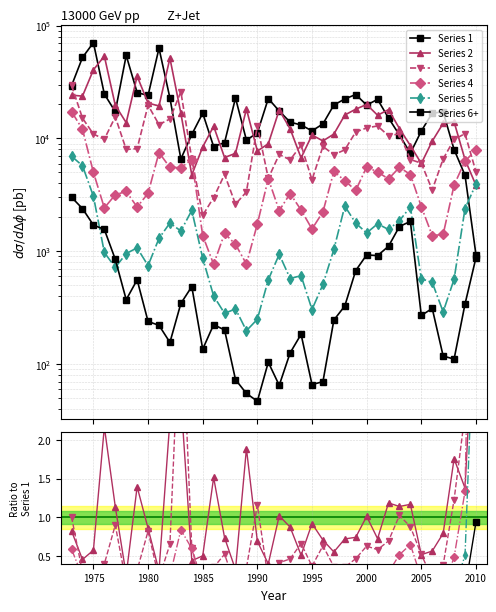

How many categories are shown in the chart?

38